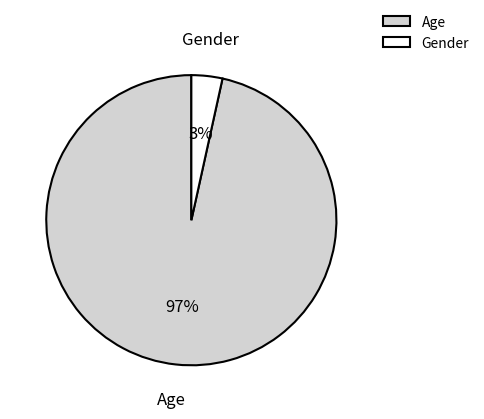

To the nearest percent, what is the combined percentage of Age and Gender?

100%